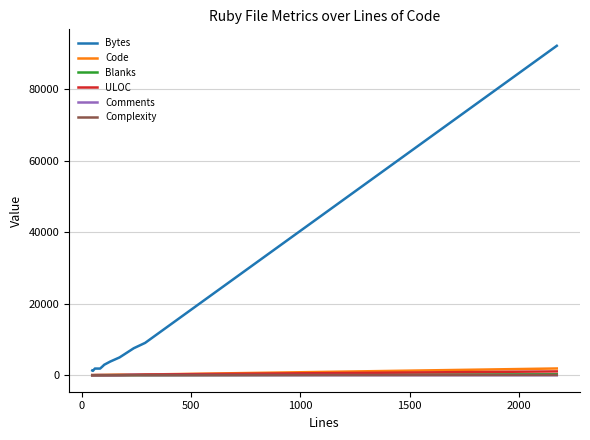

What is the highest value of the Bytes series?

92094